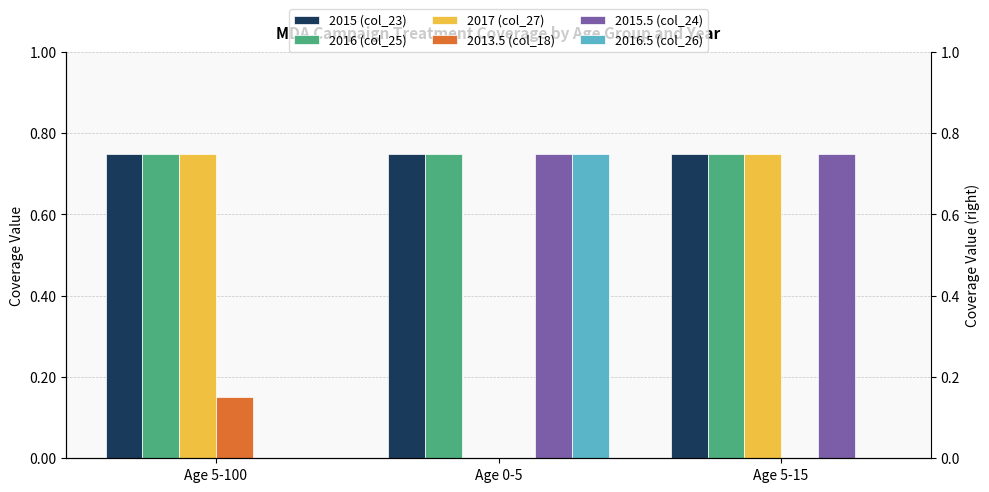

What position from the right is Age 5-100?

3